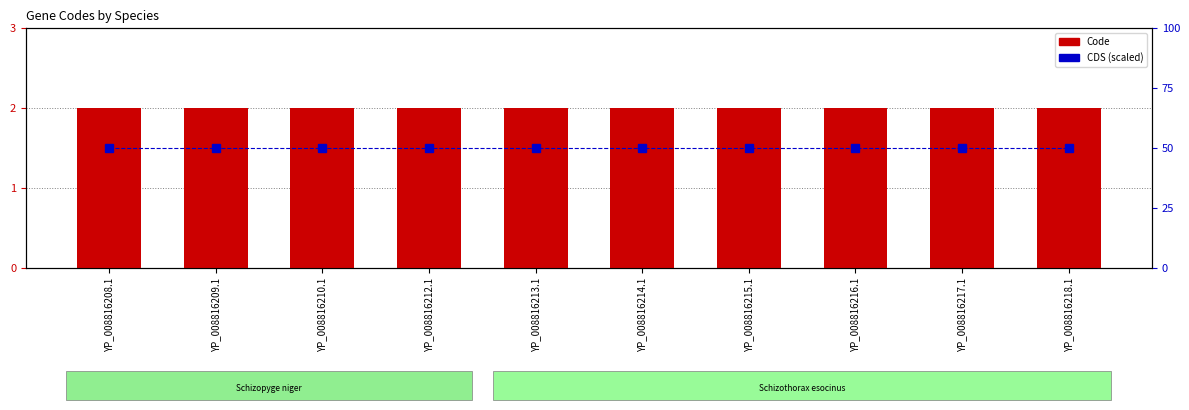

List the labels in order of CDS value, largest first.

YP_008816208.1, YP_008816209.1, YP_008816210.1, YP_008816212.1, YP_008816213.1, YP_008816214.1, YP_008816215.1, YP_008816216.1, YP_008816217.1, YP_008816218.1